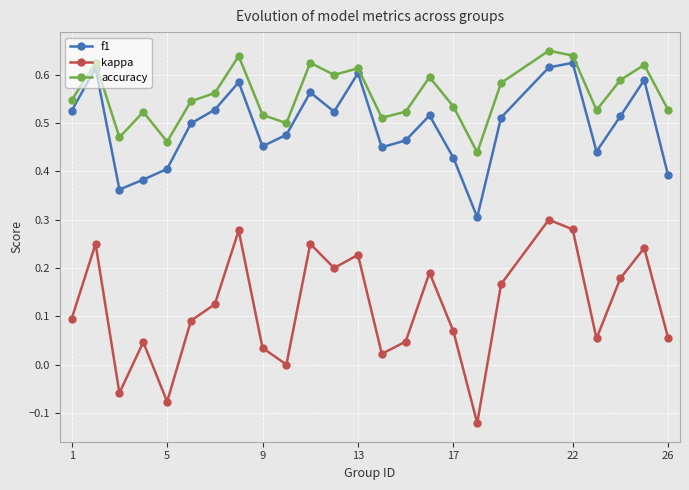

How many categories are shown in the chart?

25